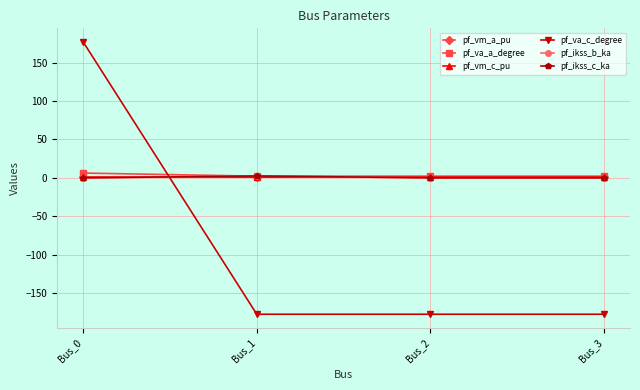

Which series has the widest spread of values?

pf_va_c_degree